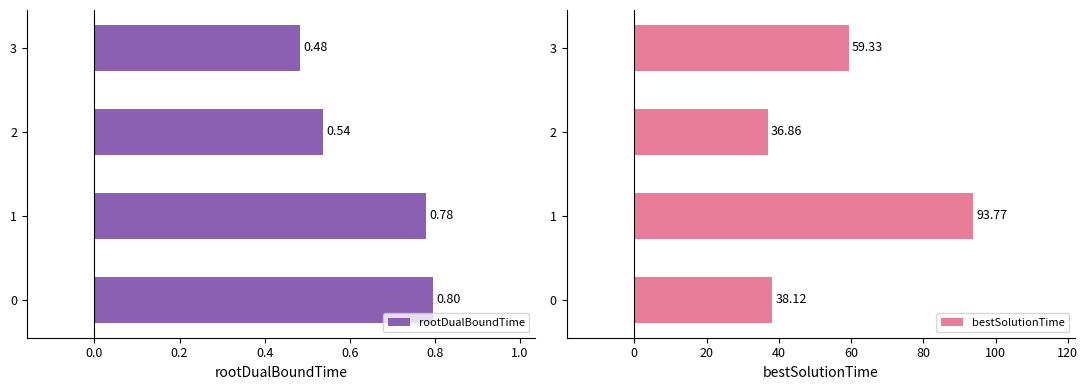

How many categories are shown in the chart?

4